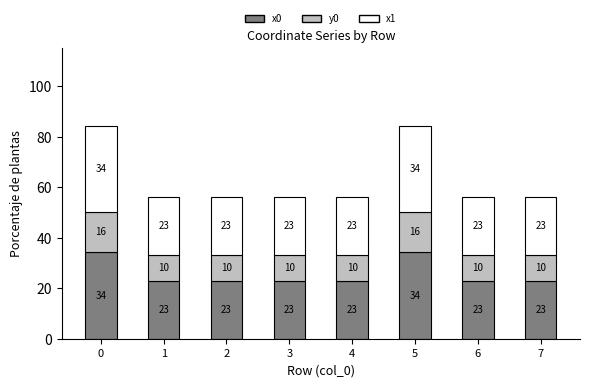

What is the lowest value of the x0 series?

23.0